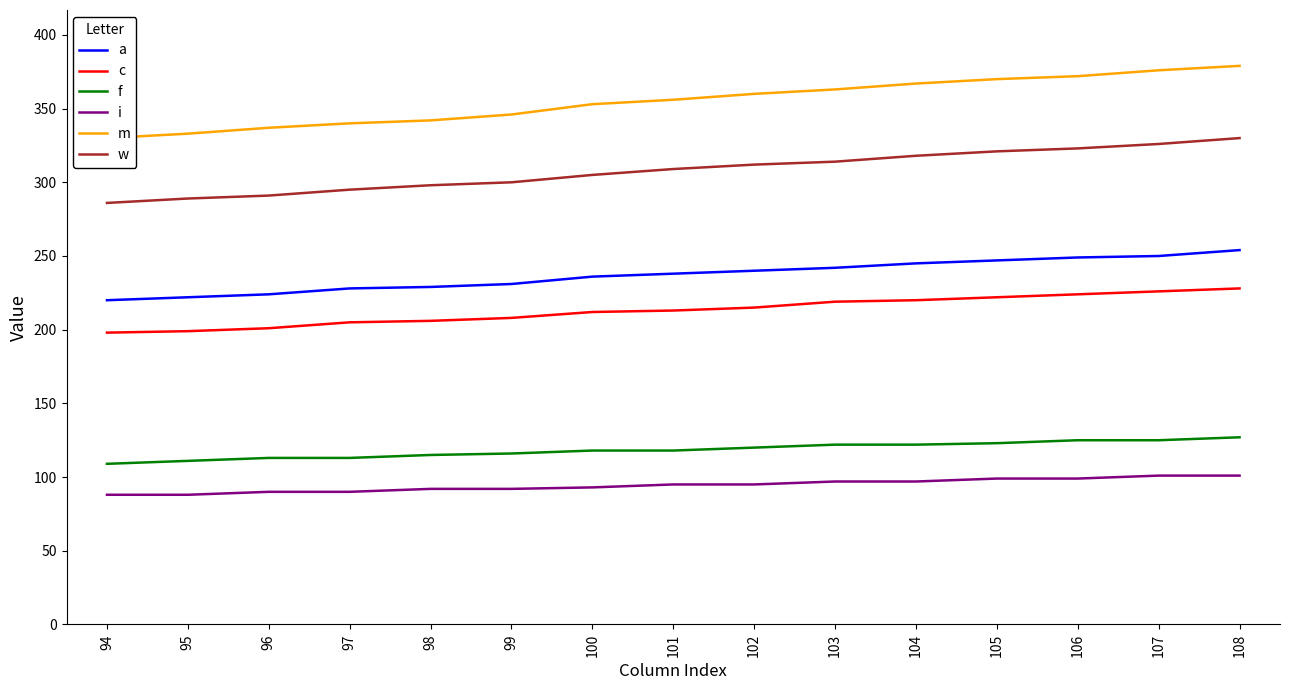

Which series has the largest range (max minus min)?

m